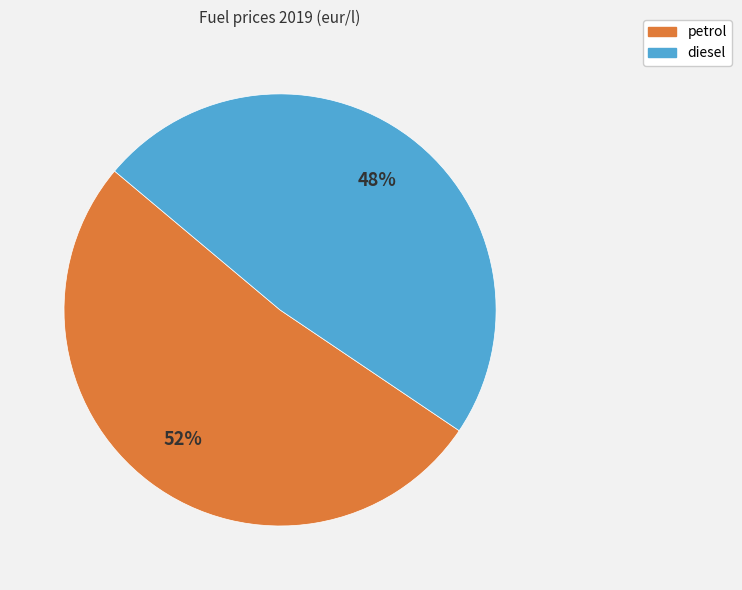

Rank the categories by value from highest to lowest.

petrol, diesel